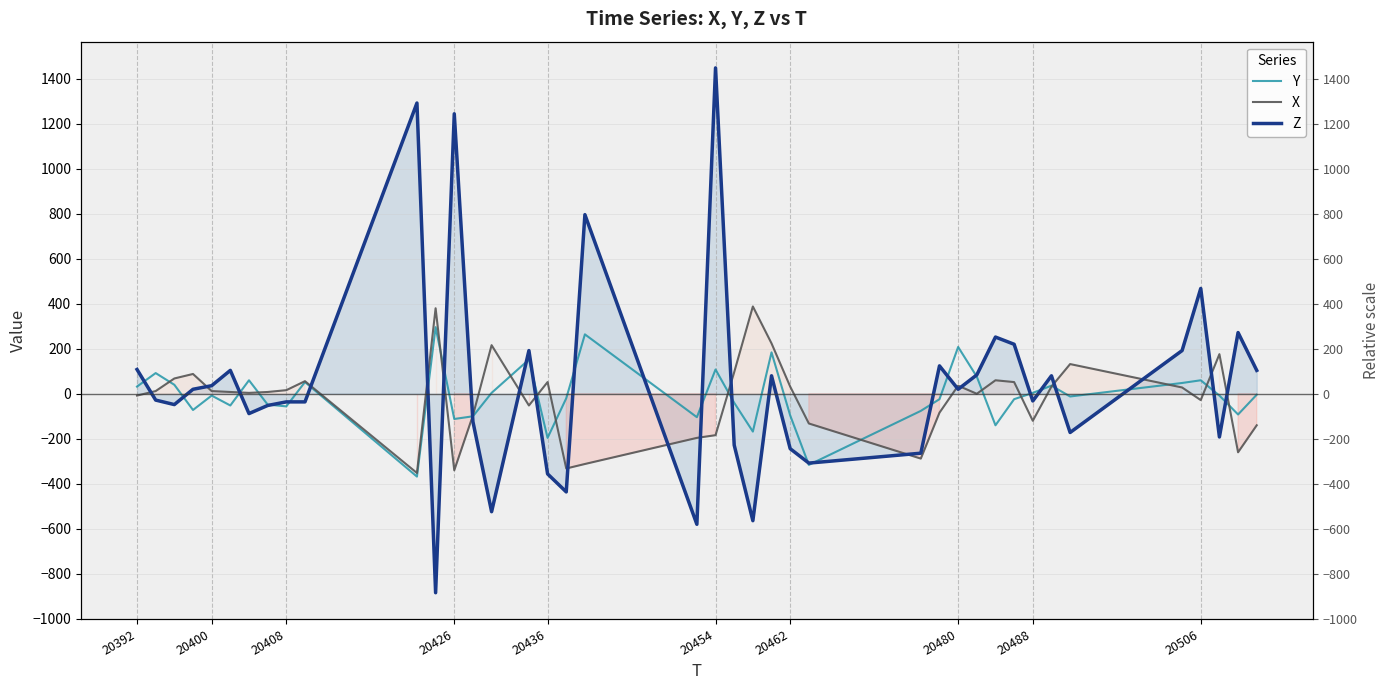

Count the number of data series in this chart.

3